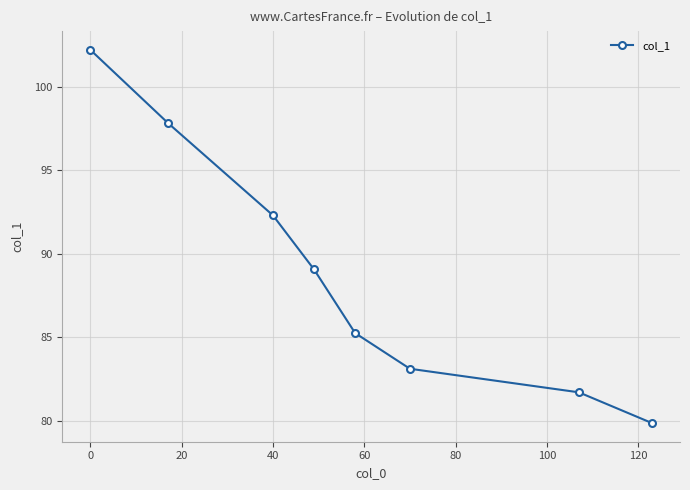

What is the difference between the second highest and minimum values?

17.9